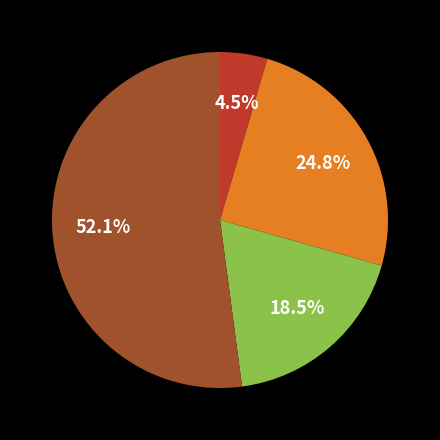

Does any single category account for the majority?

Yes